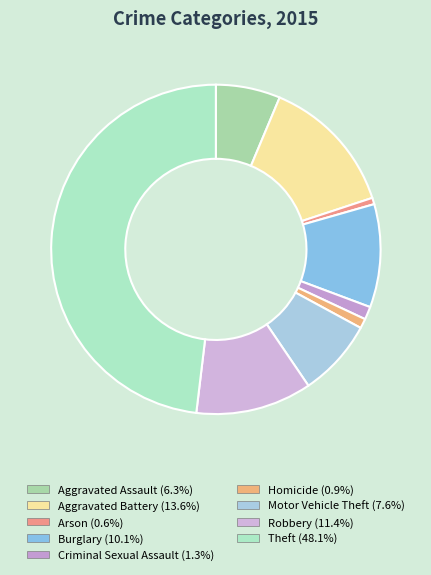

To the nearest percent, what is the combined percentage of Aggravated Battery and Robbery?

25%